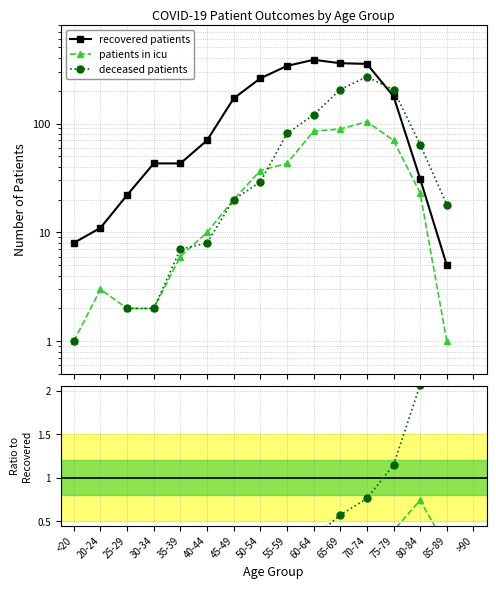

The value of patients in icu at 65-69 is 0.1. True or false?

False